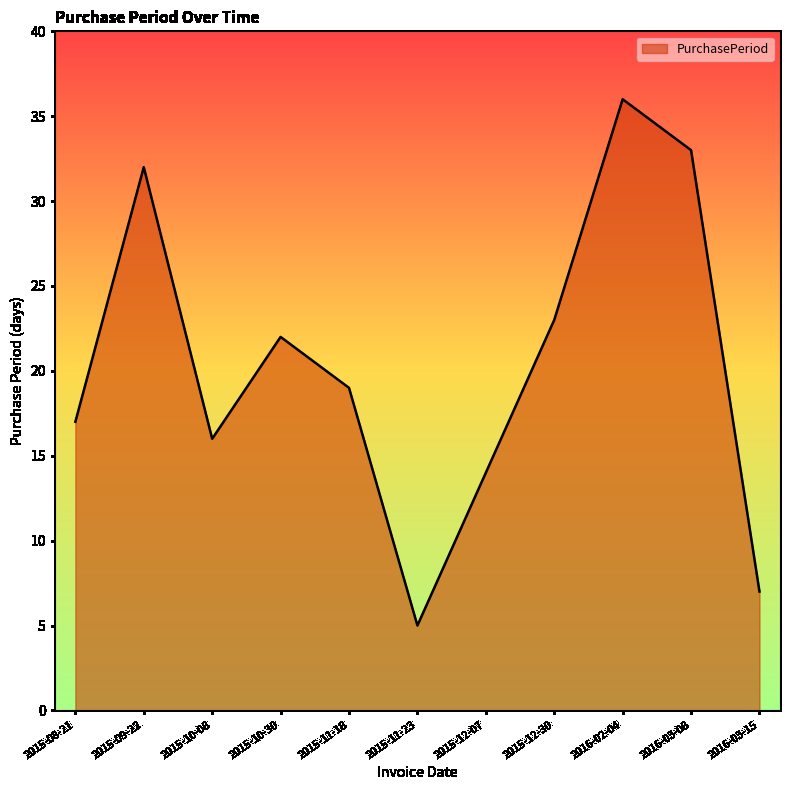

Reading left to right, list all the values displayed in this chart.

2015-08-21=17	2015-09-22=32	2015-10-08=16	2015-10-30=22	2015-11-18=19	2015-11-23=5	2015-12-07=14	2015-12-30=23	2016-02-04=36	2016-03-08=33	2016-03-15=7